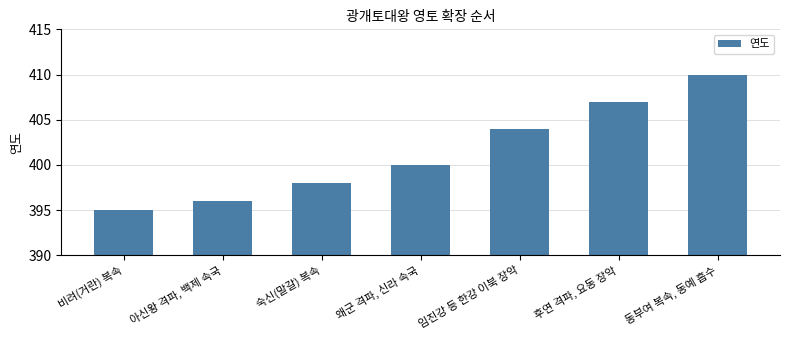

Reading left to right, extract all data points from this chart.

395	396	398	400	404	407	410